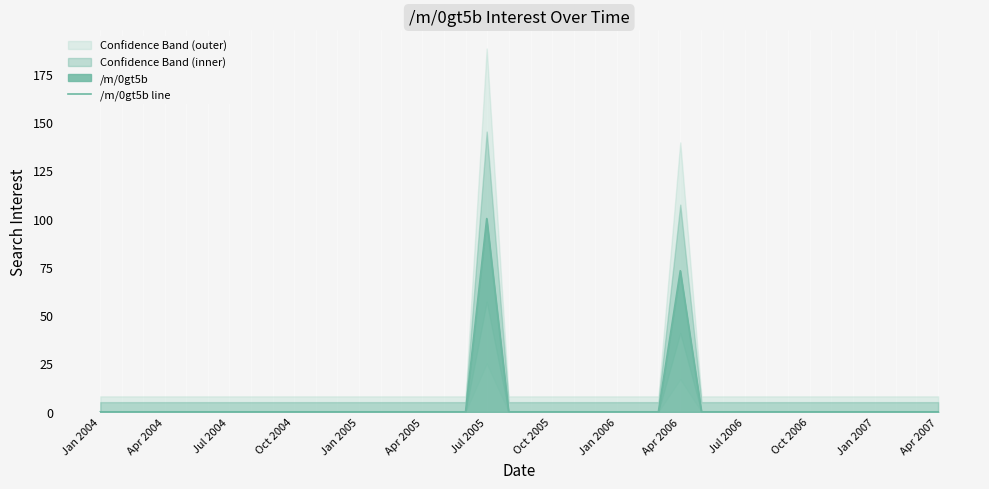

True or false: /m/0gt5b line has a value of 0 at Jan 2006.

True